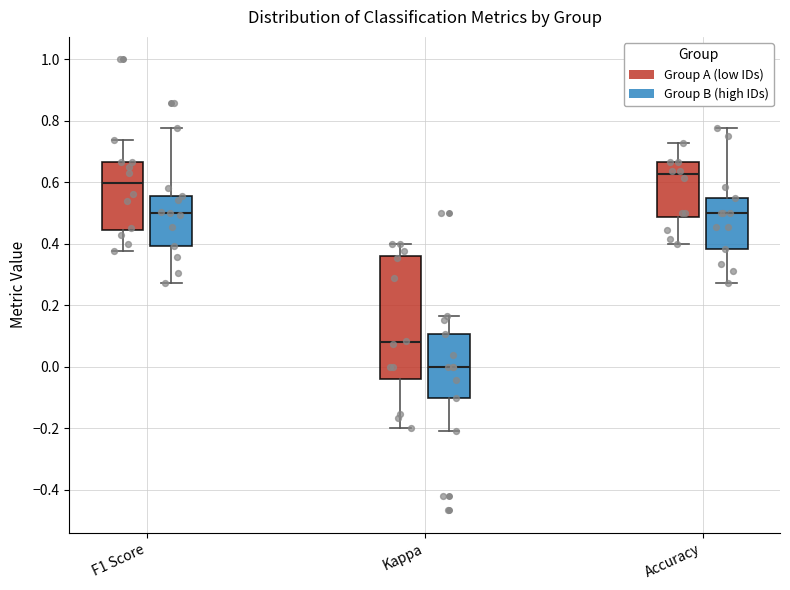

Where does the upper whisker of the box for F1 Score (Group B (high IDs)) end on the y-axis? The values are not printed on the chart, so give them approximately, as read against the axis.

0.78